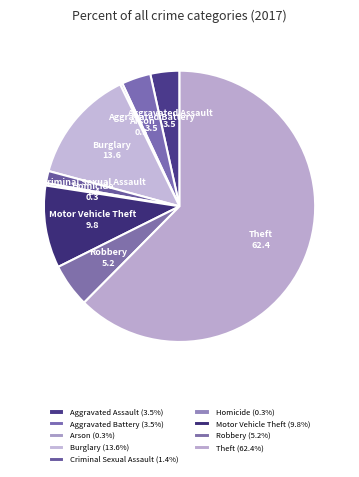

Is the sum of Theft and Robbery greater than half?

Yes